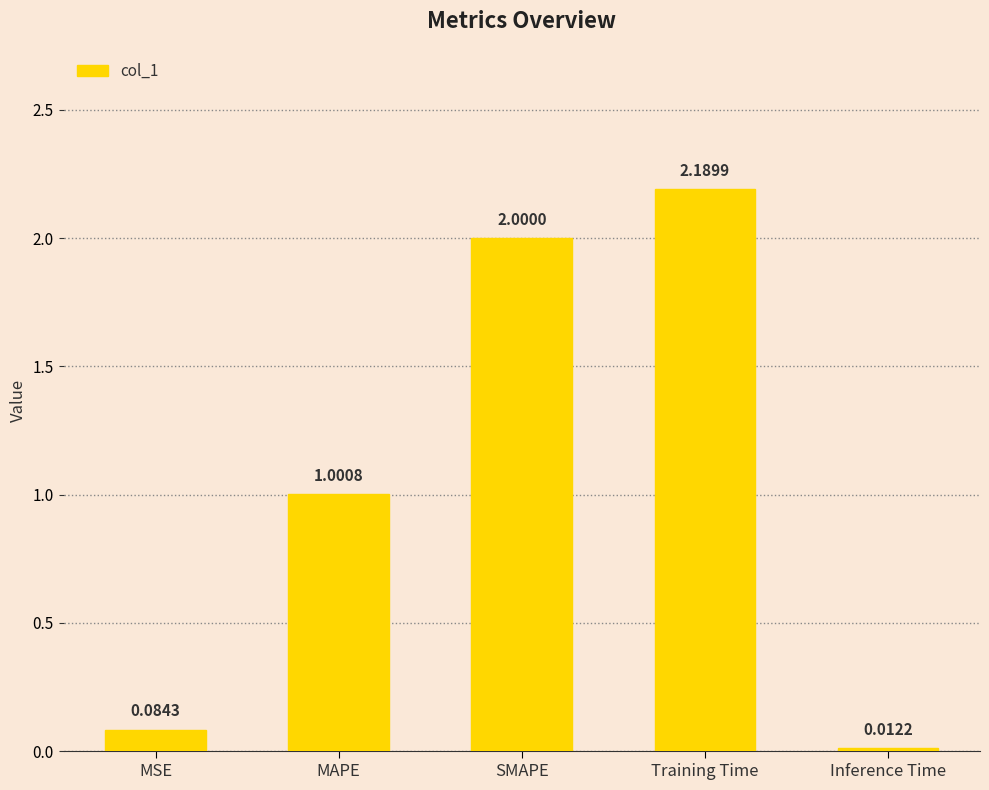

Which category has the lowest value across all series?

Inference Time